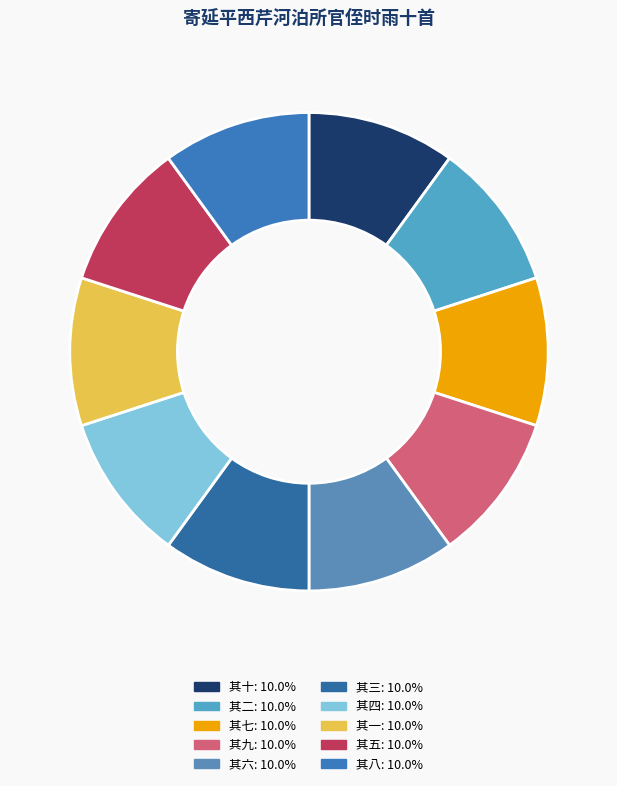

What is the largest slice in the pie chart?

其十